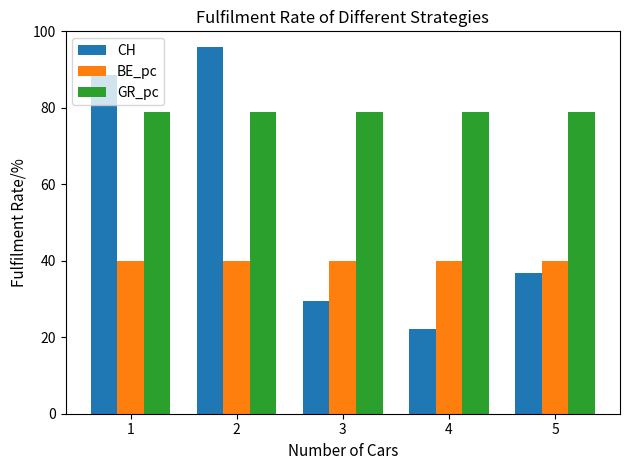

List the series in order of their overall mean, lowest first.

BE_pc, CH, GR_pc